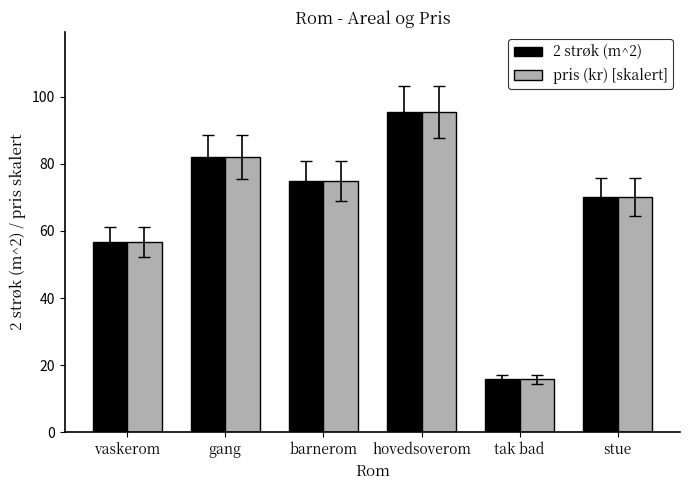

Is the value of 2 strøk (m^2) at gang greater than the value of pris (kr) [skalert] at barnerom?

Yes